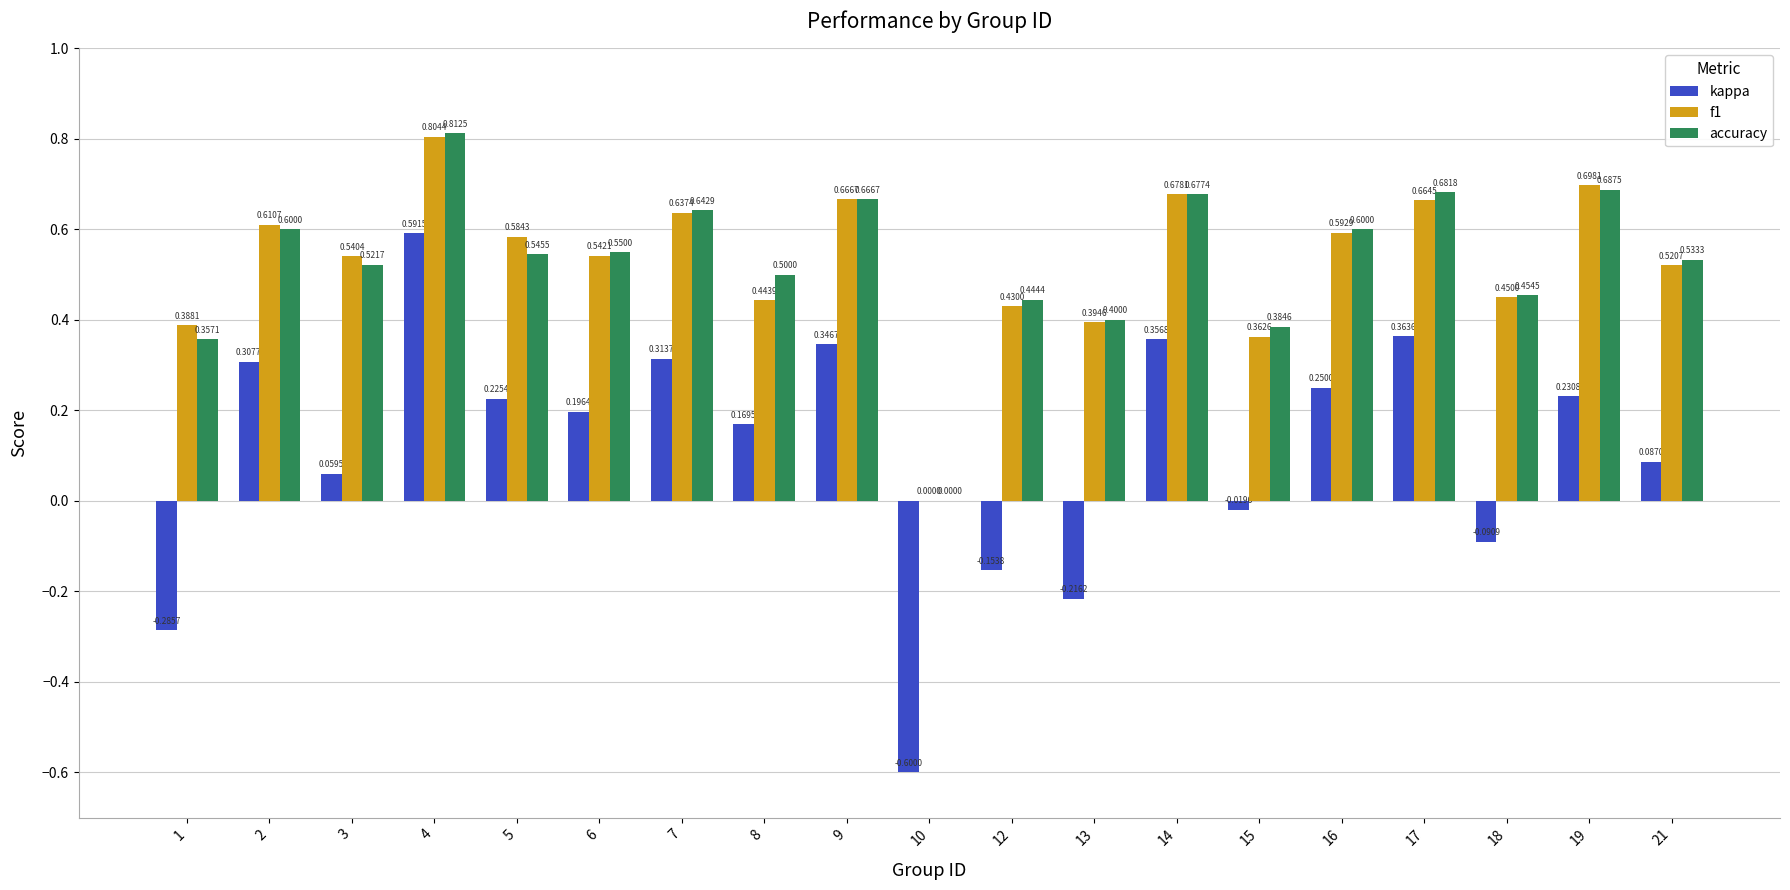

Between 6 and 16, which series saw the biggest shift?

kappa